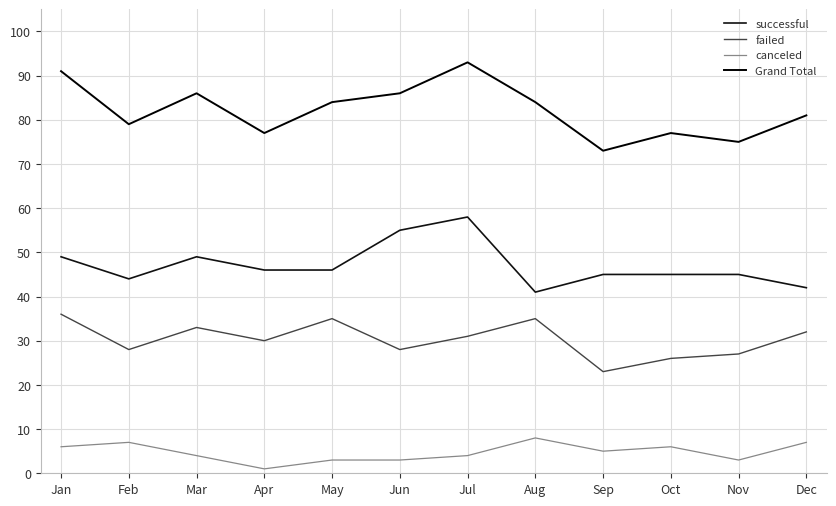

Is this an area chart (filled region under the line)?

No